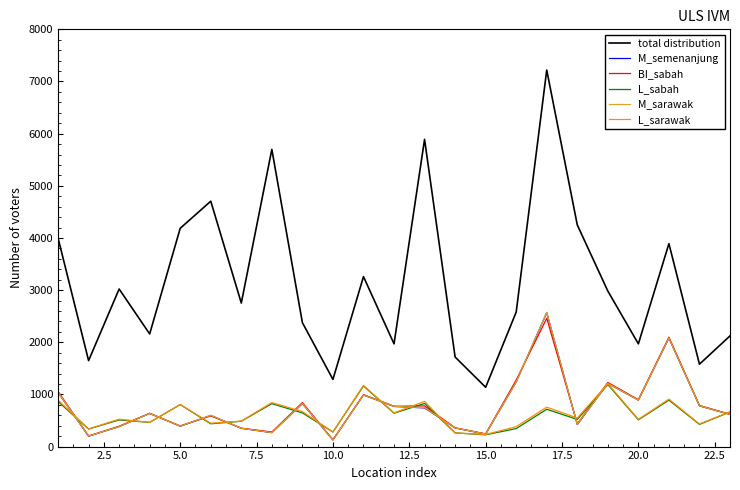

What is the minimum value for total distribution?

1137